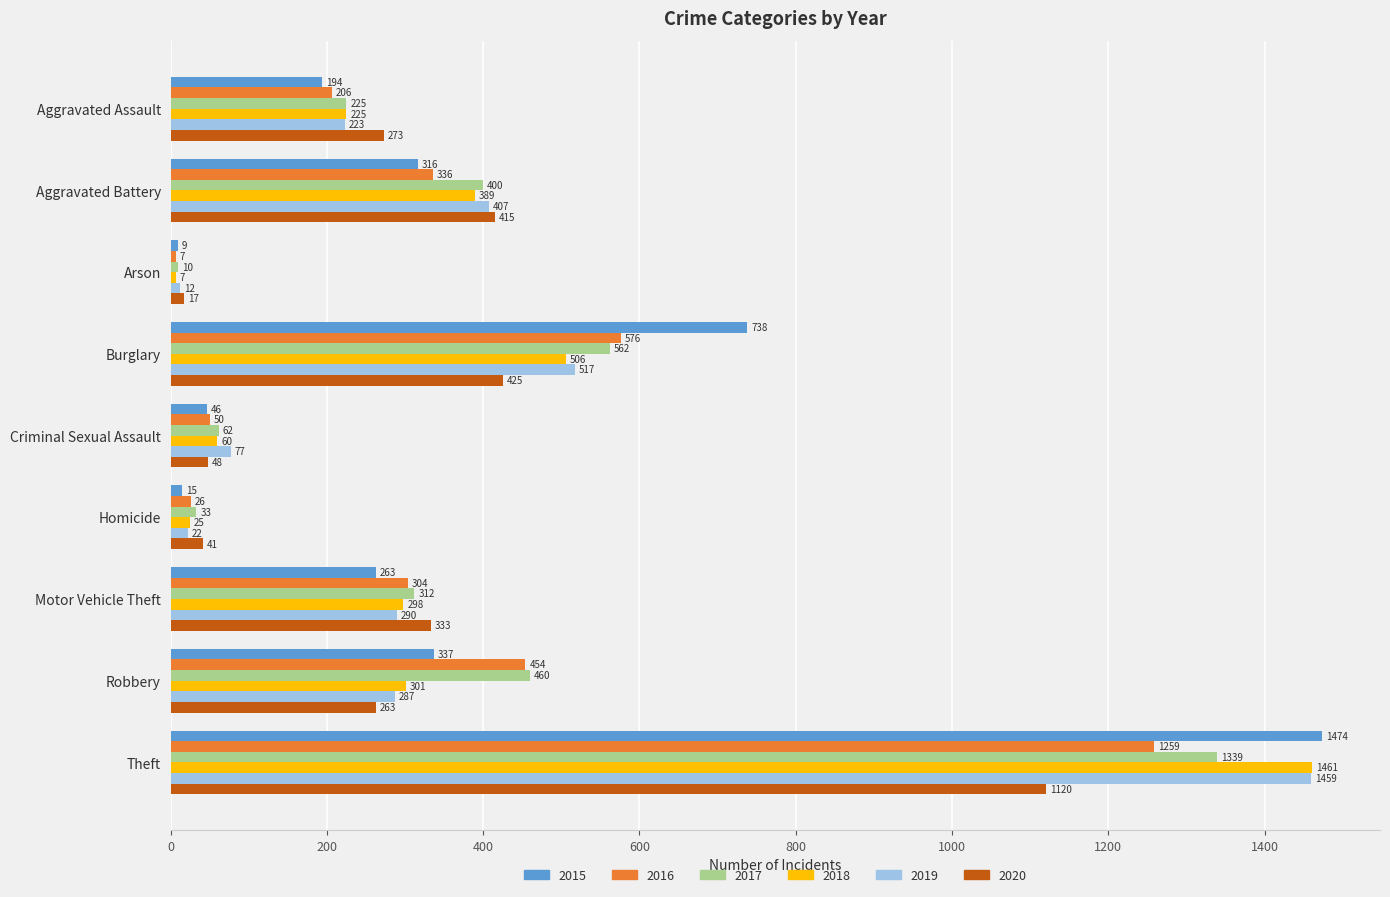

At which category does the chart reach its minimum across all series?

Arson